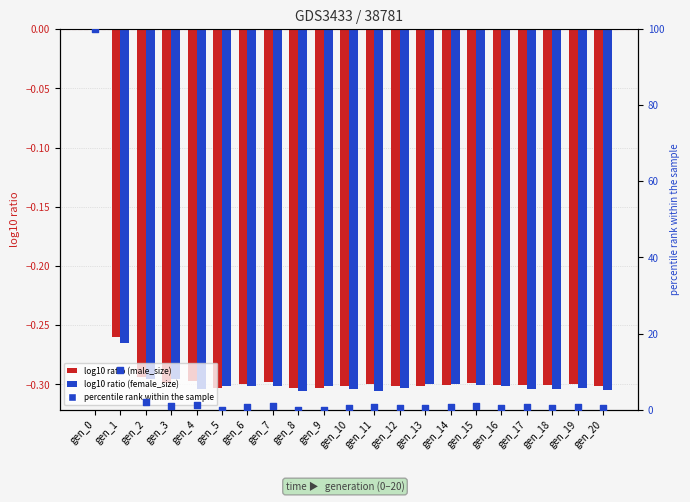

Which series has the largest Y range (max minus min)?

percentile rank within the sample